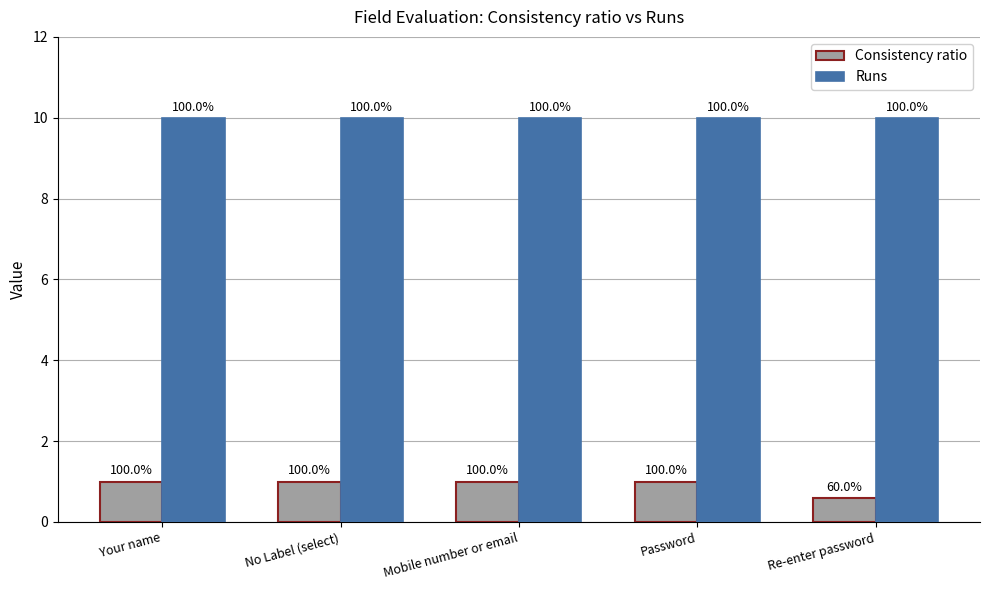

List the labels in order of Consistency ratio value, largest first.

Your name, No Label (select), Mobile number or email, Password, Re-enter password